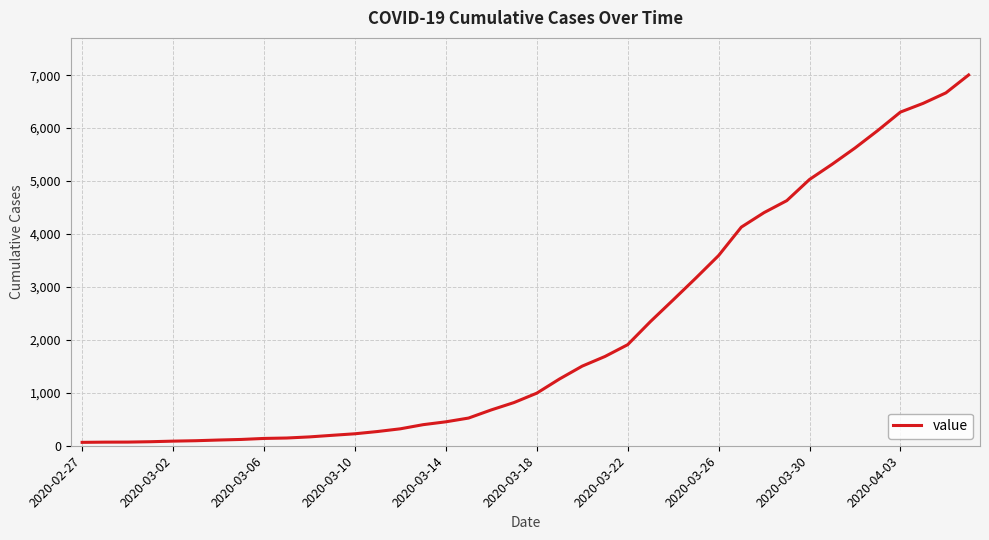

What is the difference between the maximum and minimum values?

6940